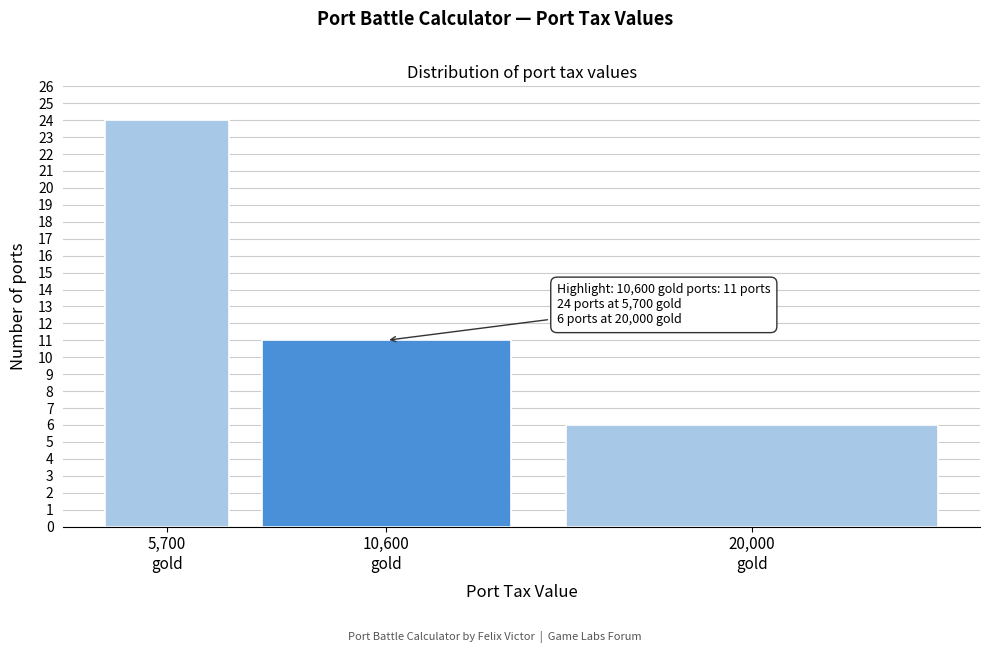

Reading left to right, what are all the values shown in this chart?

24	11	6